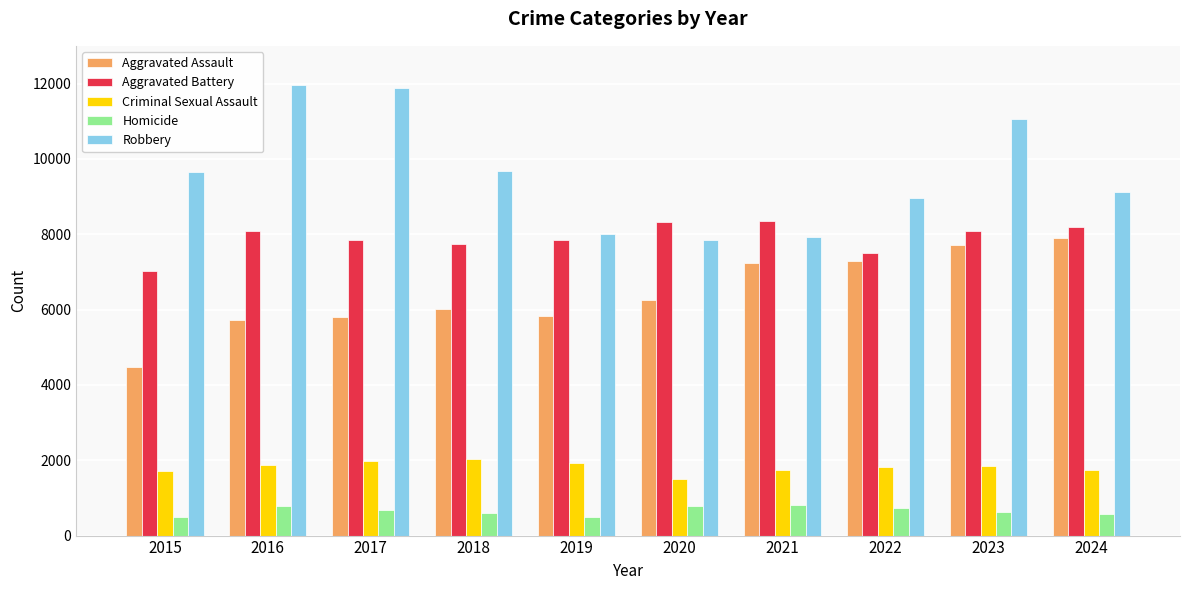

How many values in the Aggravated Assault series are below 6265?

5